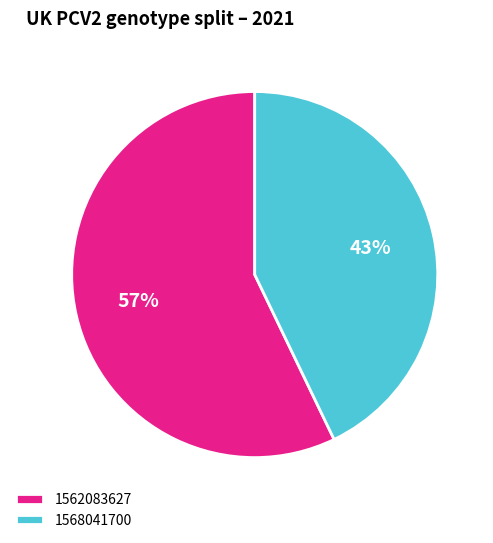

To the nearest percent, what is the difference between the 1568041700 and 1562083627 slice percentages?

14%